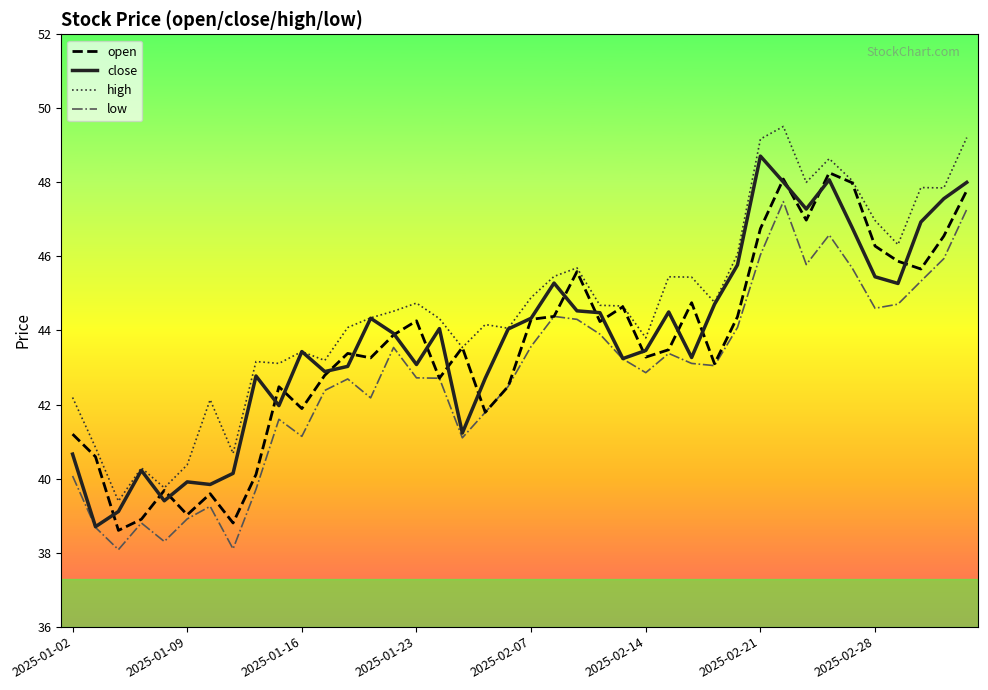

What is the highest value of the close series?

48.7